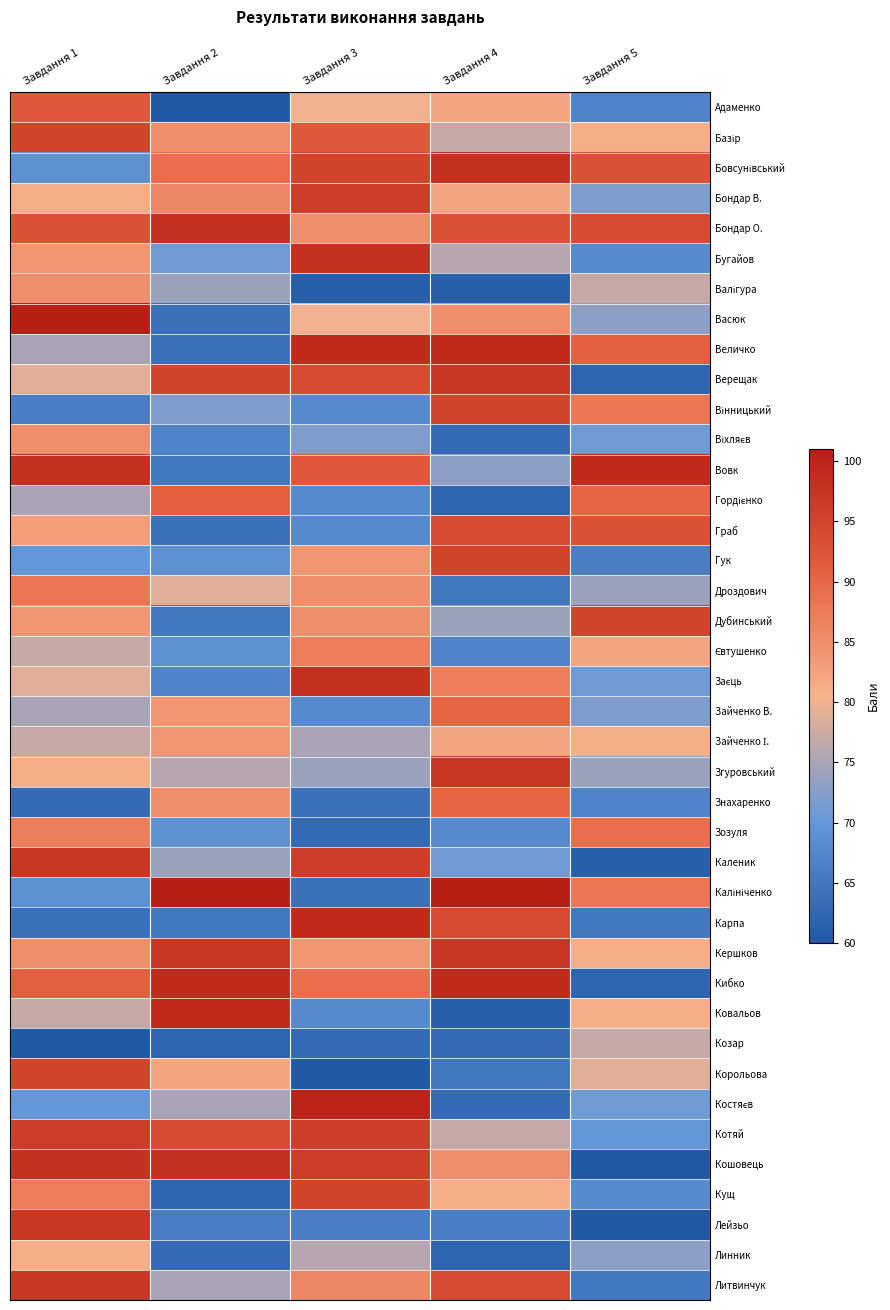

At which category is the sum across all series the highest?

Завдання 1